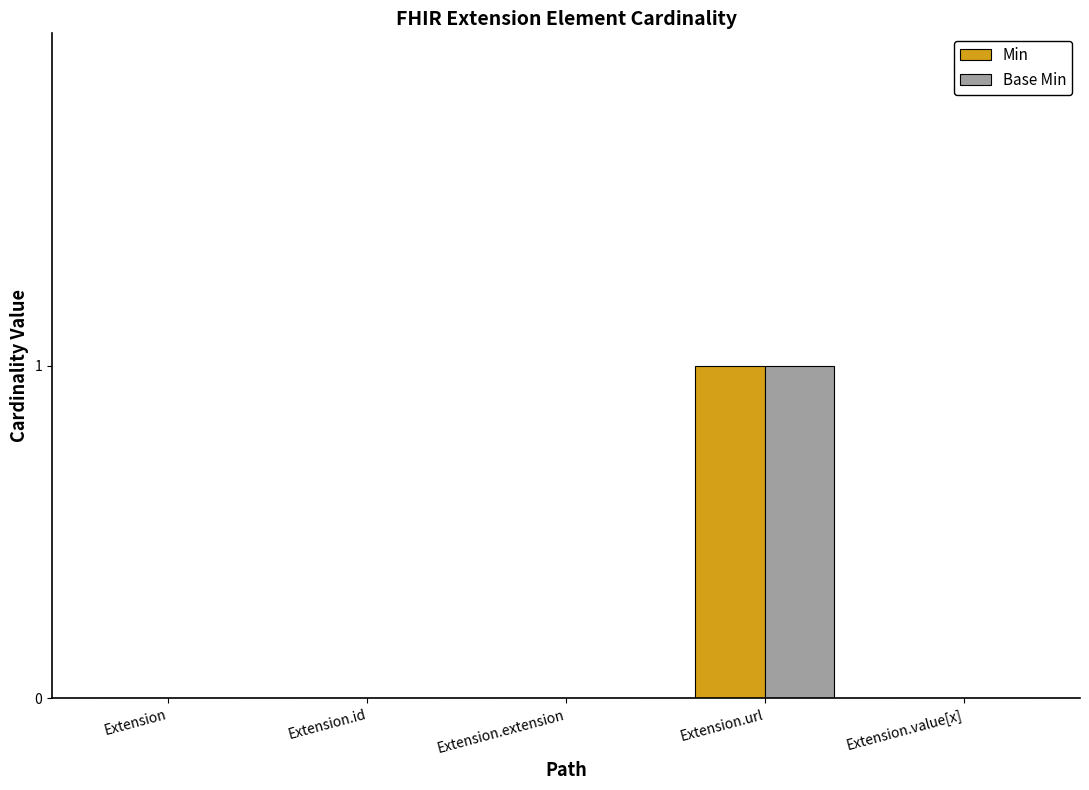

True or false: Min has a value of 1 at Extension.id.

False